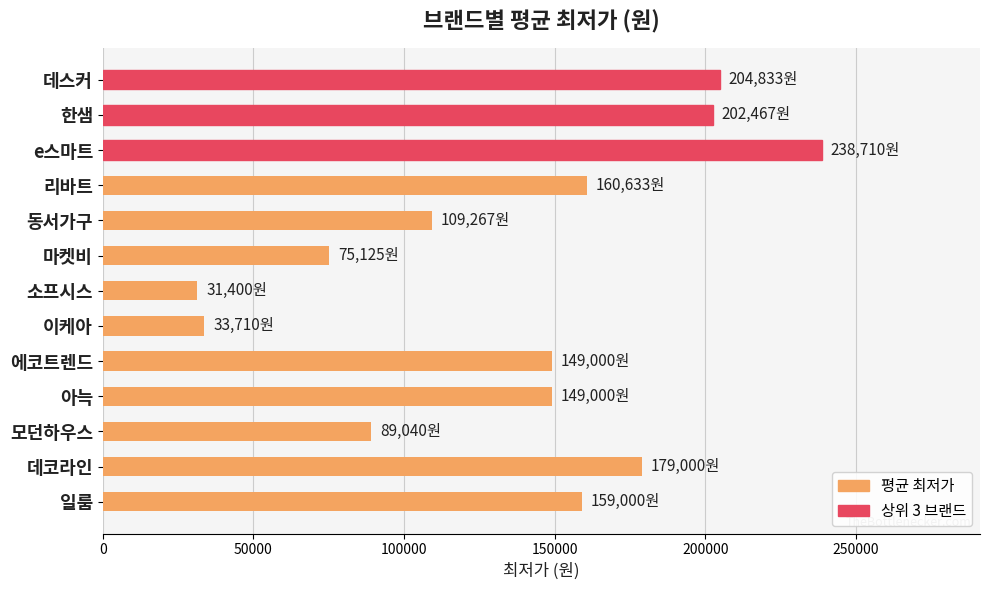

The chart shows a value of 149000 at 에코트렌드. True or false?

True